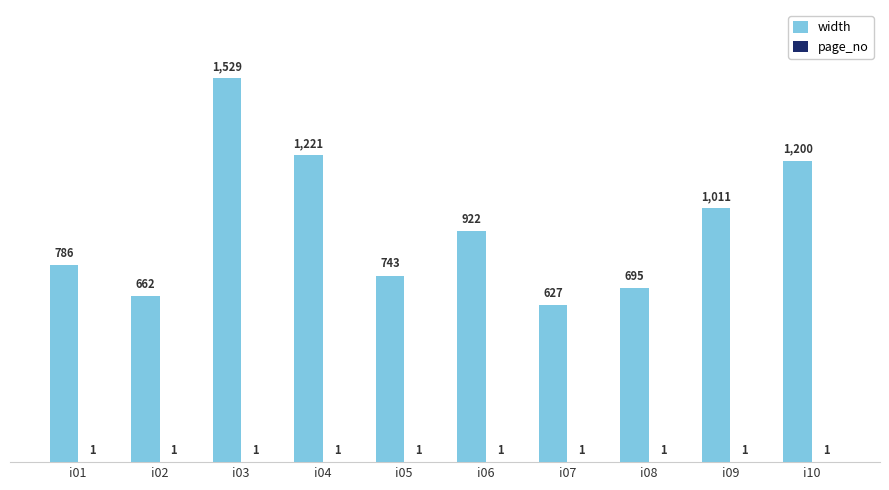

What is the sum of the width values at i04 and i03?

2750